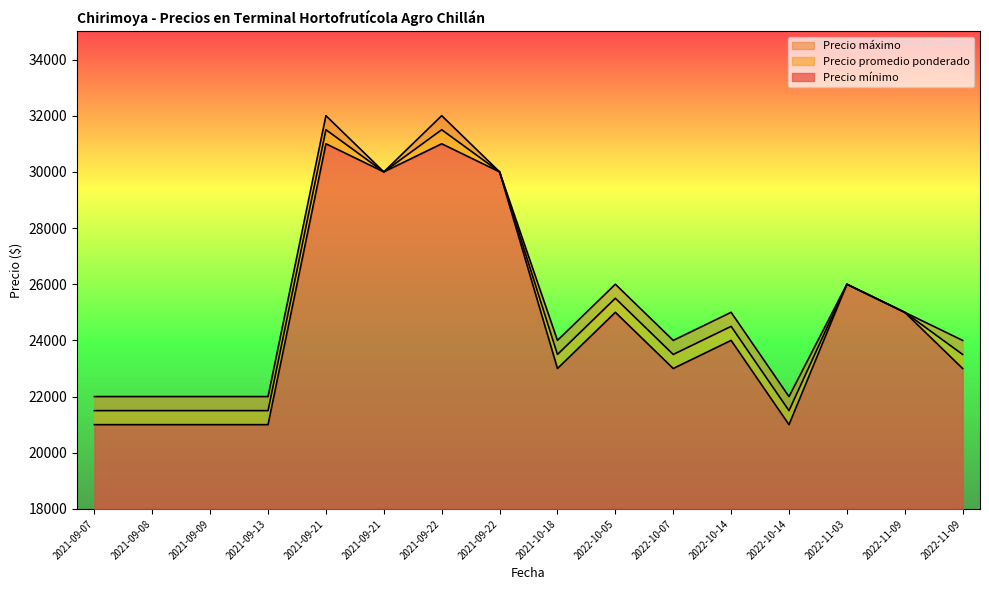

What is the highest value of the Precio máximo series?

32000